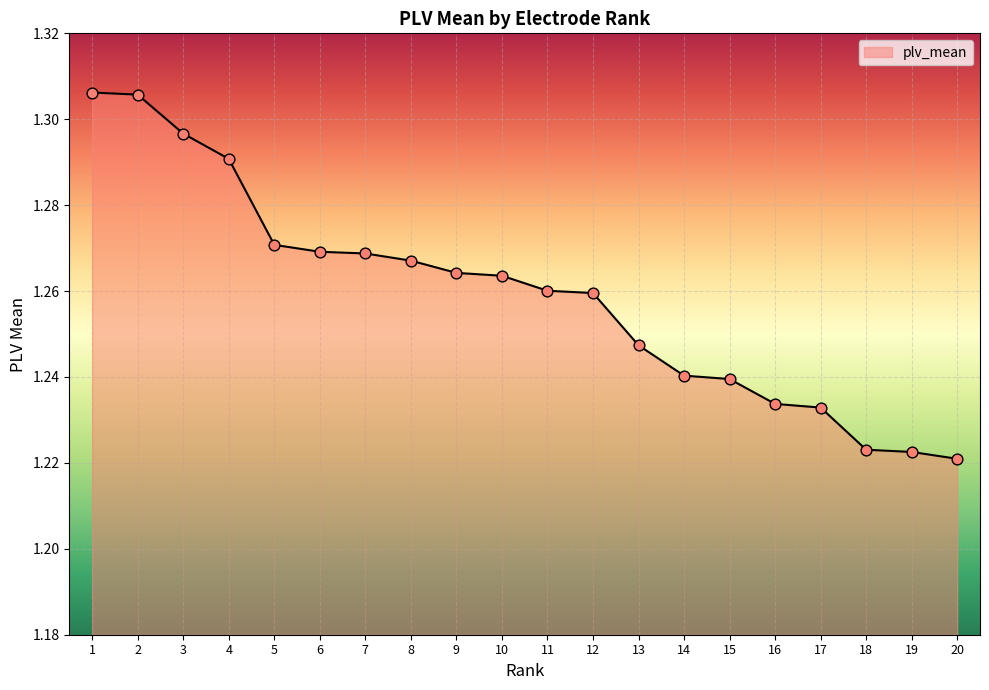

What is the ratio of the value at 19 to the value at 11?

1.0